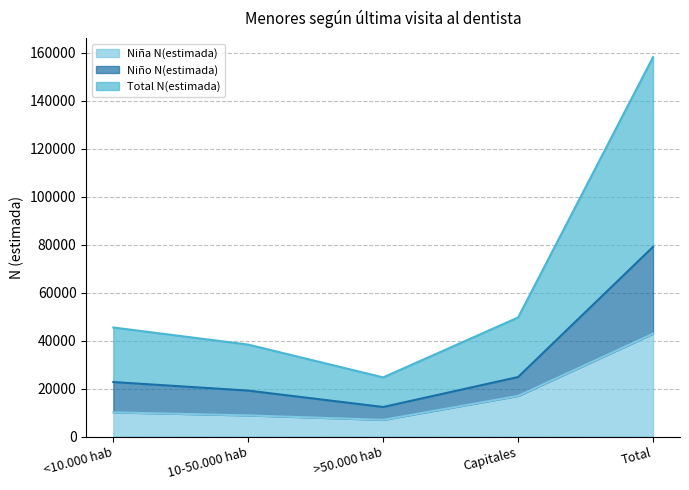

What is the spread (max minus min) of values at >50.000 hab?

17710